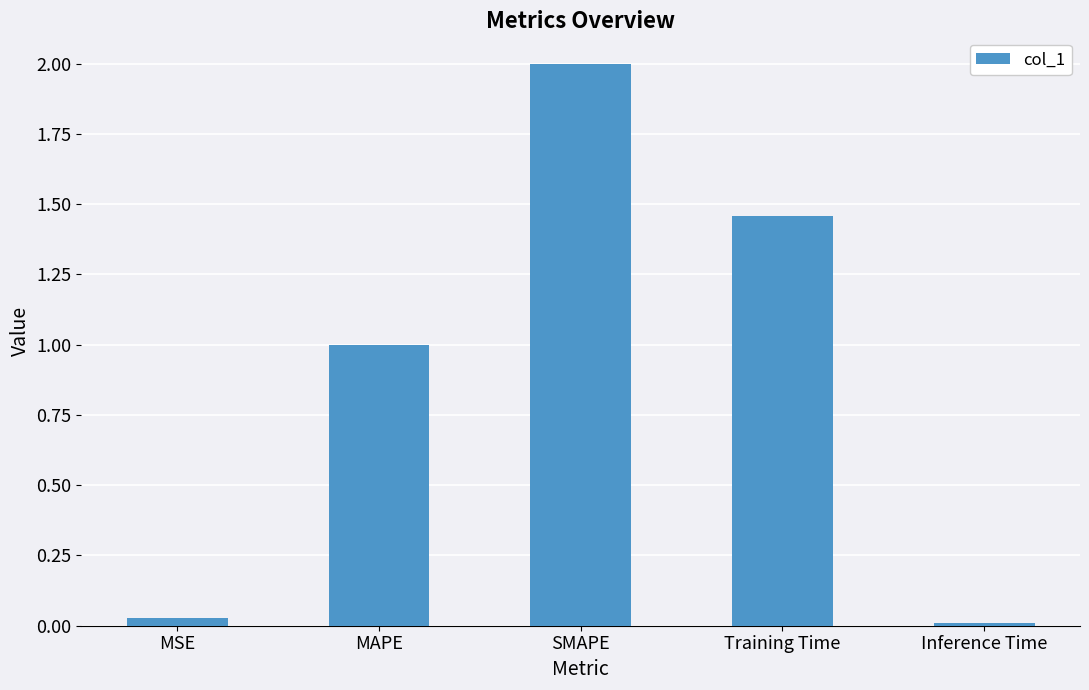

True or false: the data shows 0.0 at Inference Time.

True